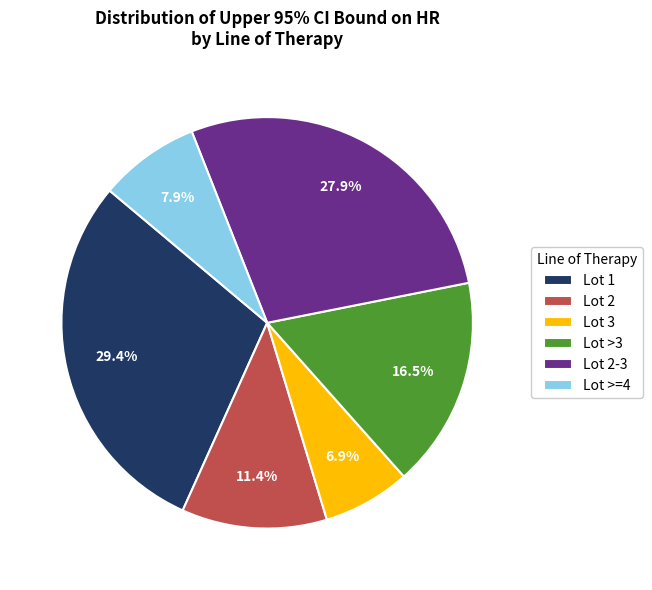

Count the number of slices in the pie.

6